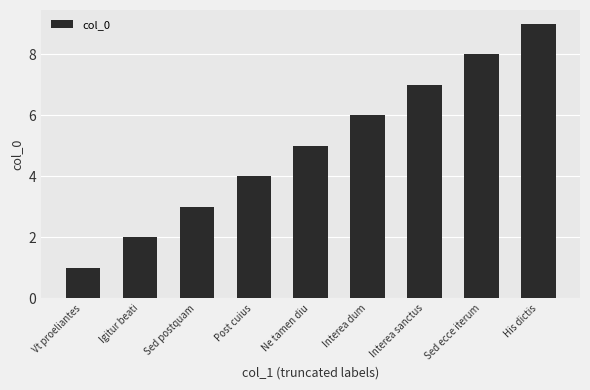

What is the sum of all values?

45